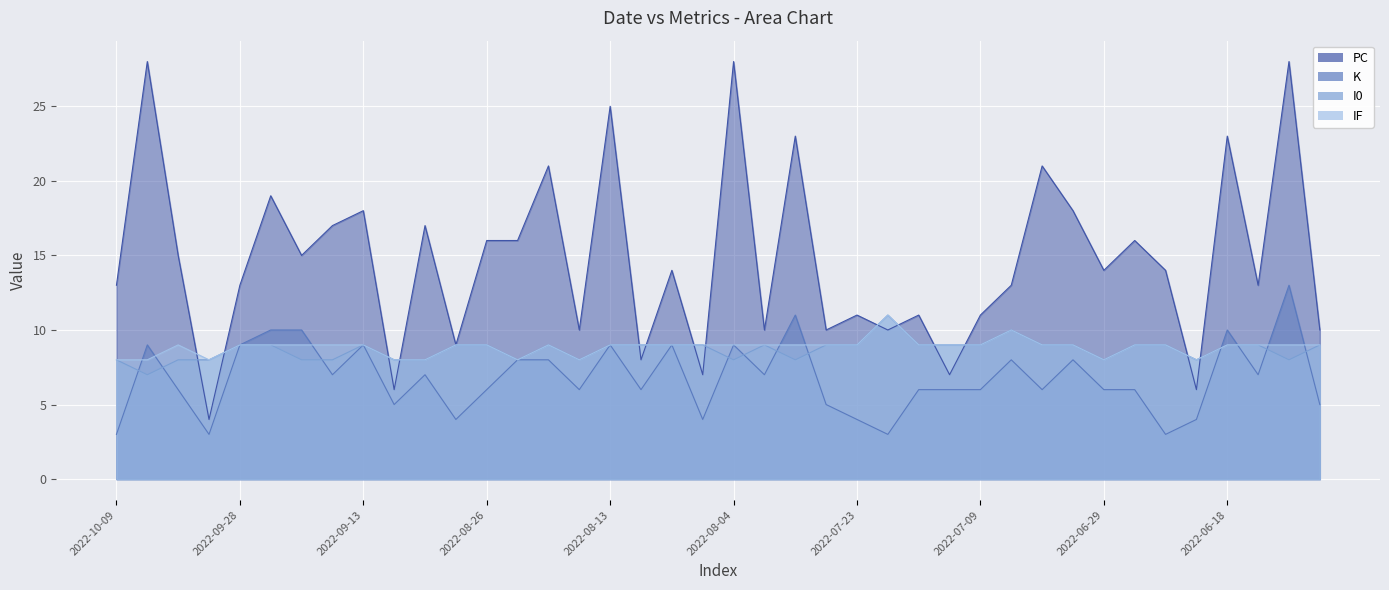

List the labels in order of IF value, largest first.

2022-07-16, 2022-07-06, 2022-10-04, 2022-09-28, 2022-09-27, 2022-09-20, 2022-09-16, 2022-09-13, 2022-08-31, 2022-08-26, 2022-08-21, 2022-08-13, 2022-08-12, 2022-08-07, 2022-08-06, 2022-08-04, 2022-07-29, 2022-07-26, 2022-07-24, 2022-07-23, 2022-07-11, 2022-07-10, 2022-07-09, 2022-07-03, 2022-07-01, 2022-06-25, 2022-06-24, 2022-06-18, 2022-06-16, 2022-06-12, 2022-06-10, 2022-10-09, 2022-10-08, 2022-10-02, 2022-09-09, 2022-09-01, 2022-08-25, 2022-08-17, 2022-06-29, 2022-06-22